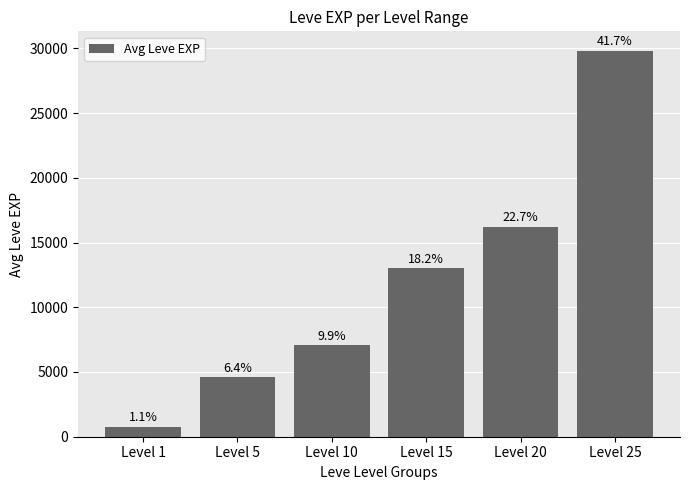

How many bars are there in total?

6